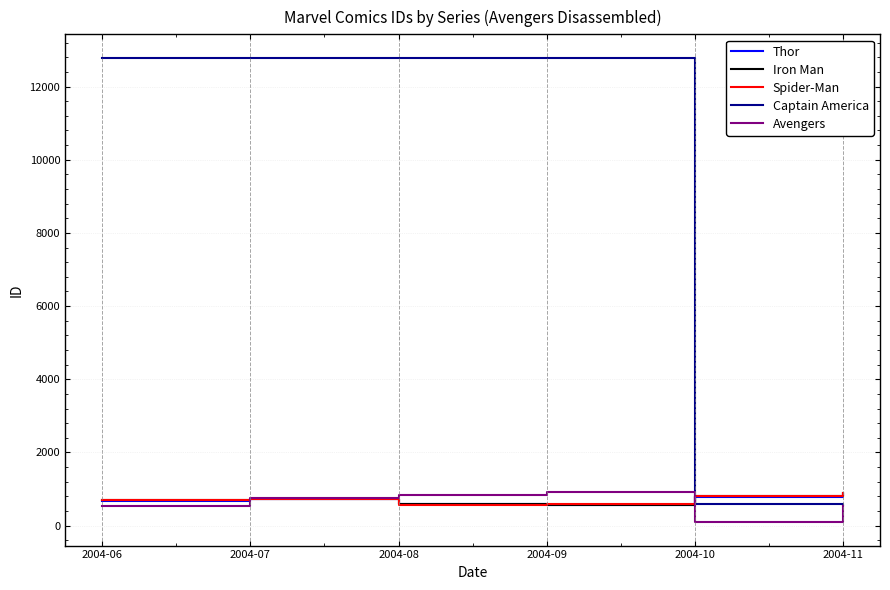

At how many categories does at least one series exceed 1022?

4